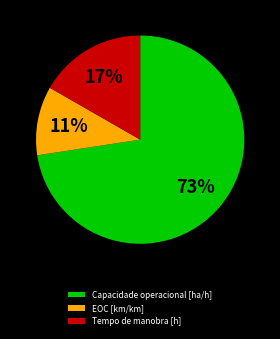

To the nearest percent, what is the average slice percentage?

33%